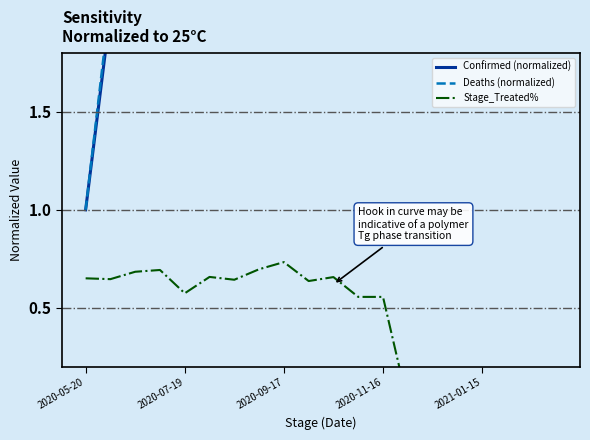

What is the difference between the highest and lowest values at 2020-07-19?

1.4